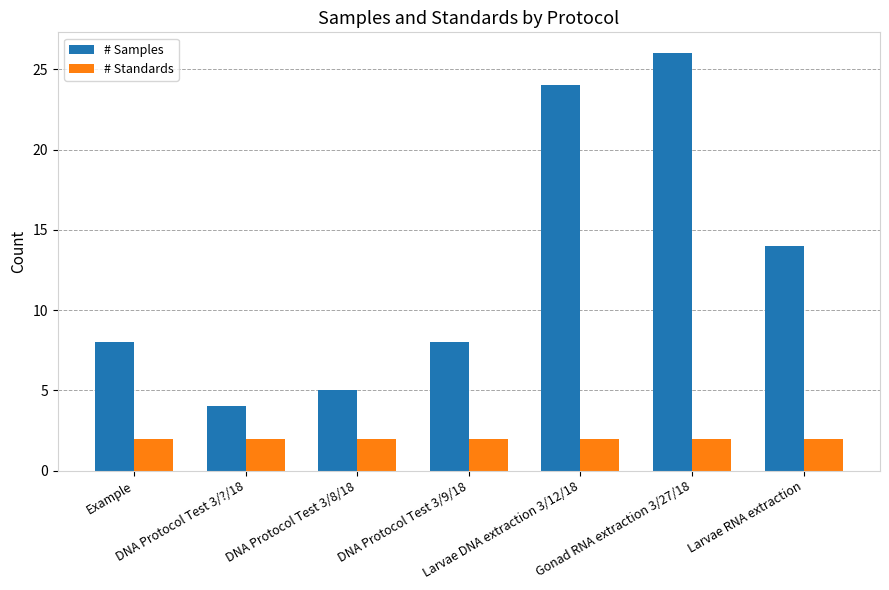

Read the # Standards value at Gonad RNA extraction 3/27/18.

2